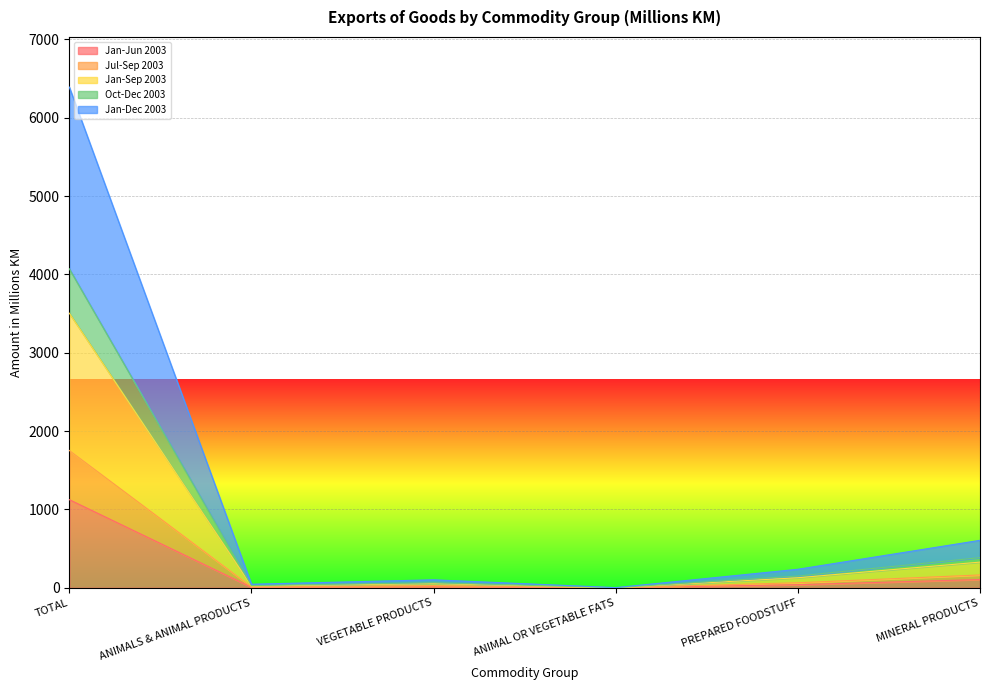

What is the average value of the Jan-Jun 2003 series?

214.7